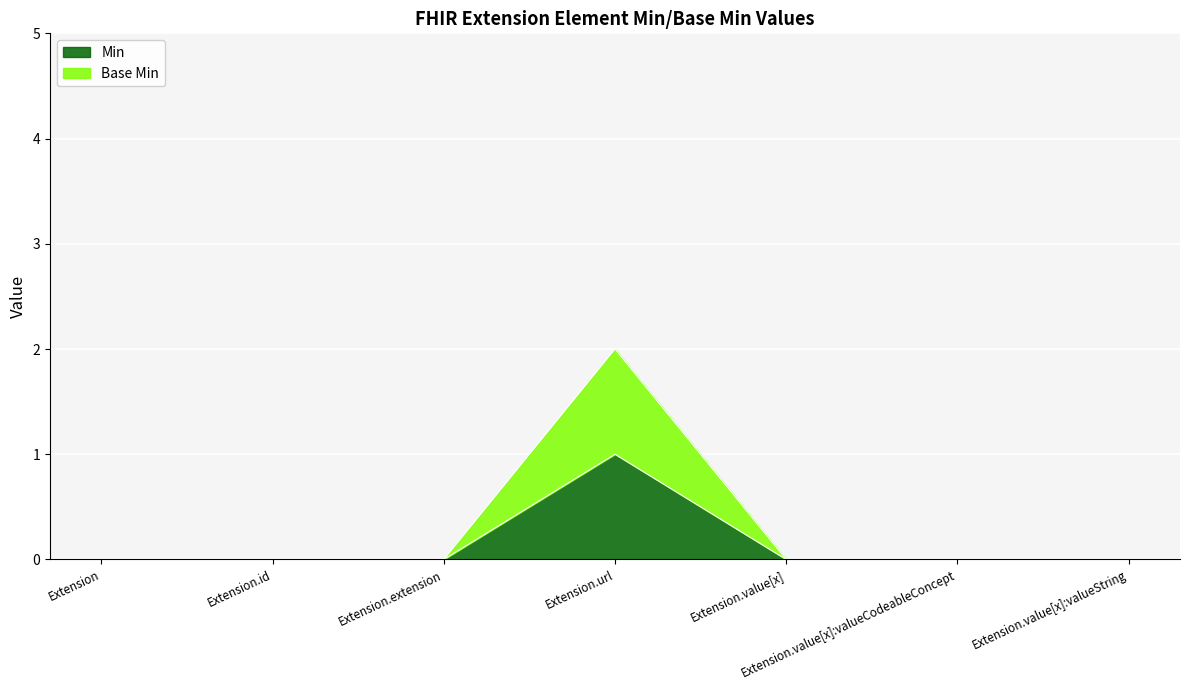

The chart shows a value of 0 at Extension.value[x]:valueString. True or false?

True